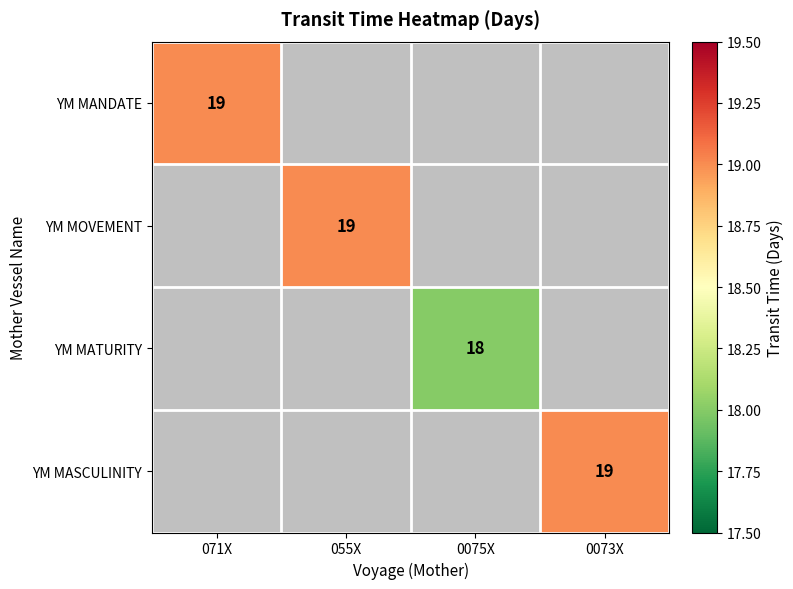

True or false: YM MANDATE has a value of 34 at 071X.

False